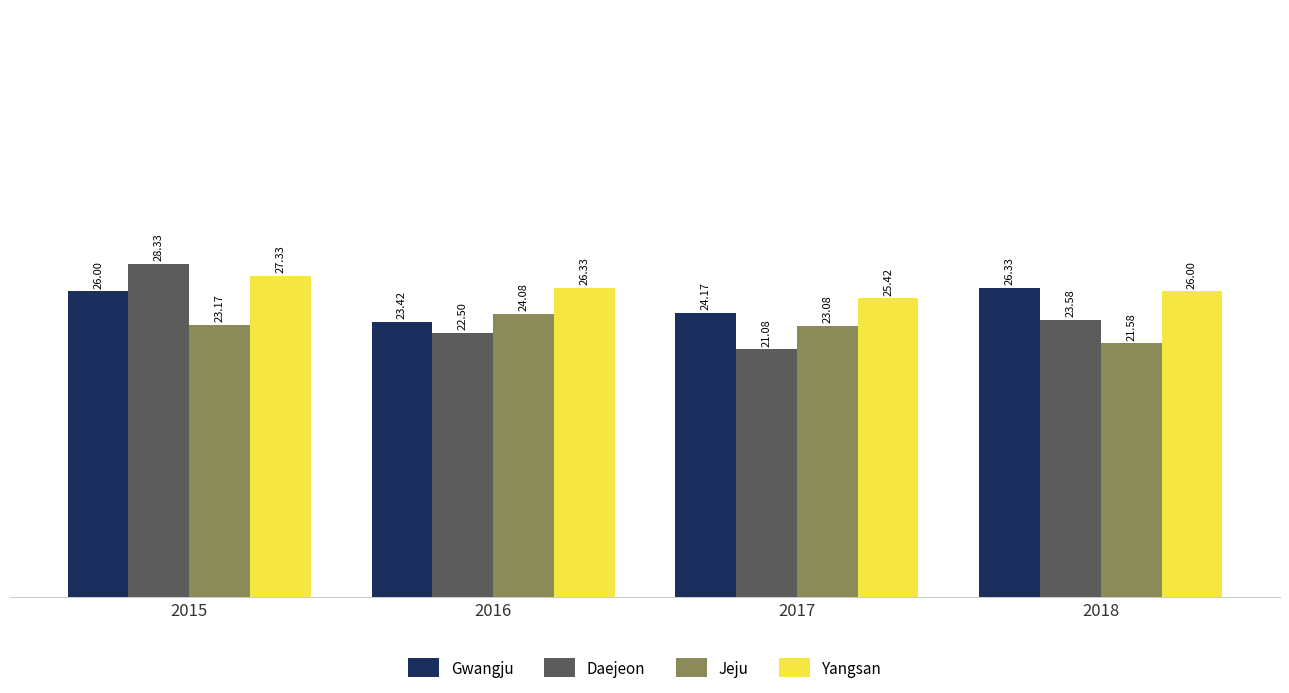

How many bars are there in each group?

4